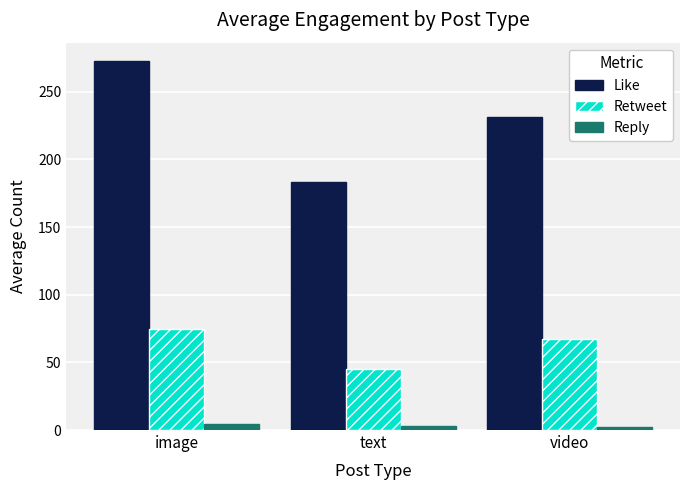

At video, list the series in order from smallest to largest.

Reply, Retweet, Like